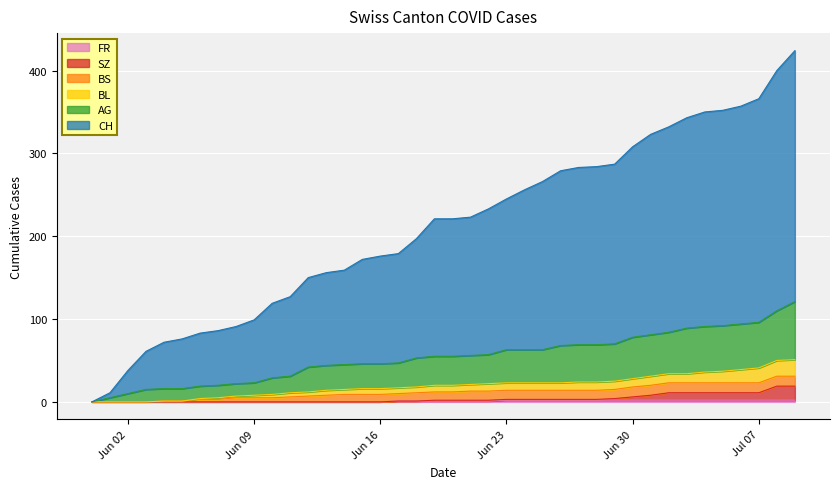

Between 2020-06-12 and 2020-07-02, which series saw the biggest shift?

CH